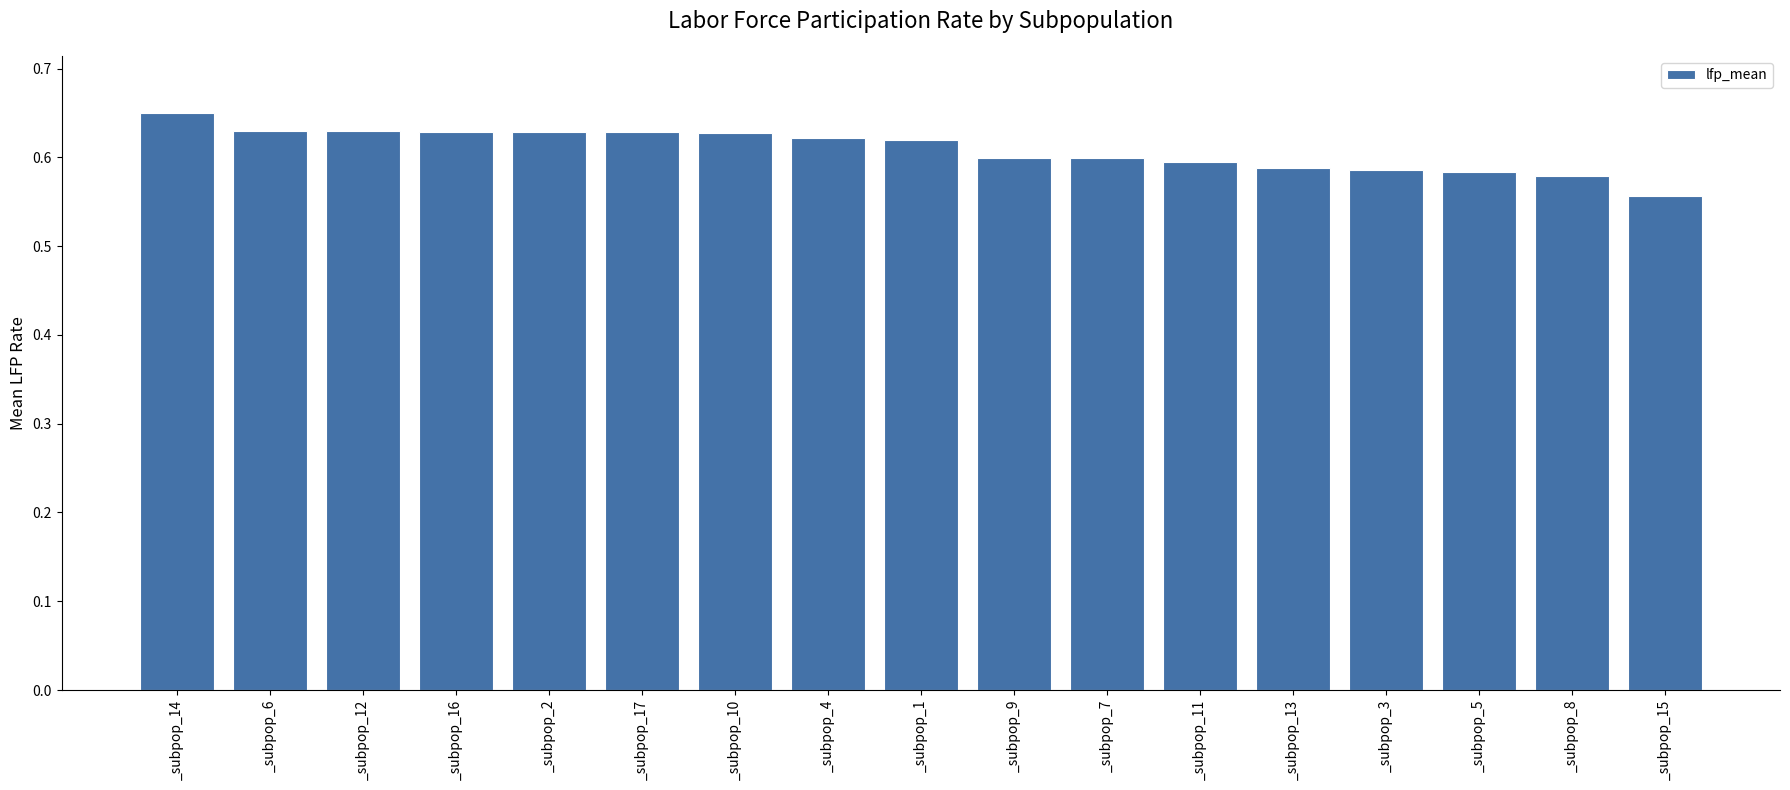

Which category has the lowest value across all series?

_subpop_15